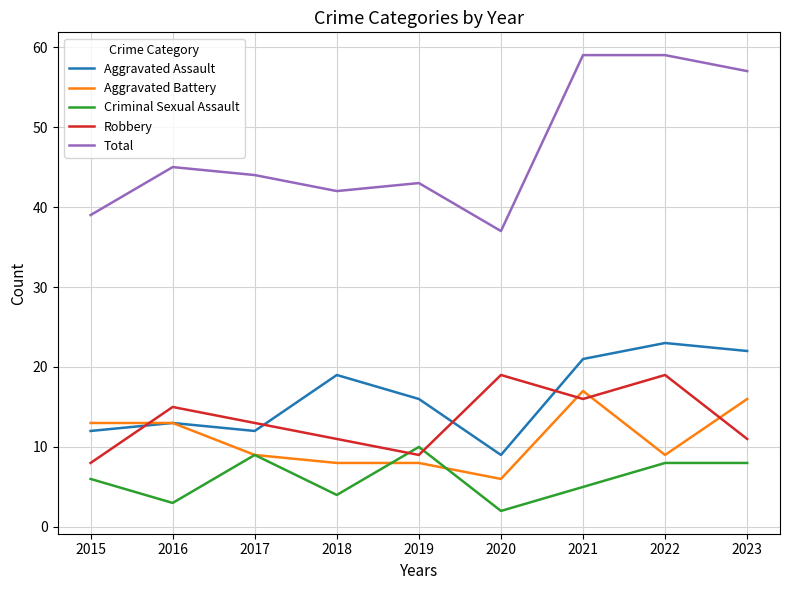

True or false: Robbery and Total cross at least once.

False